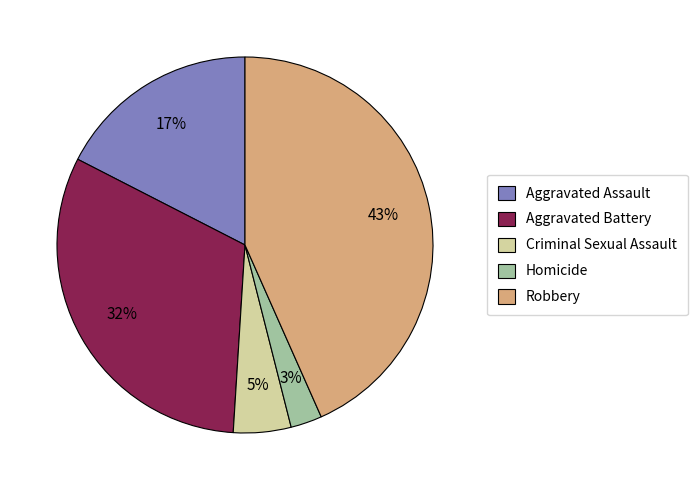

What is the ratio of the value at Aggravated Battery to the value at Criminal Sexual Assault?

6.4